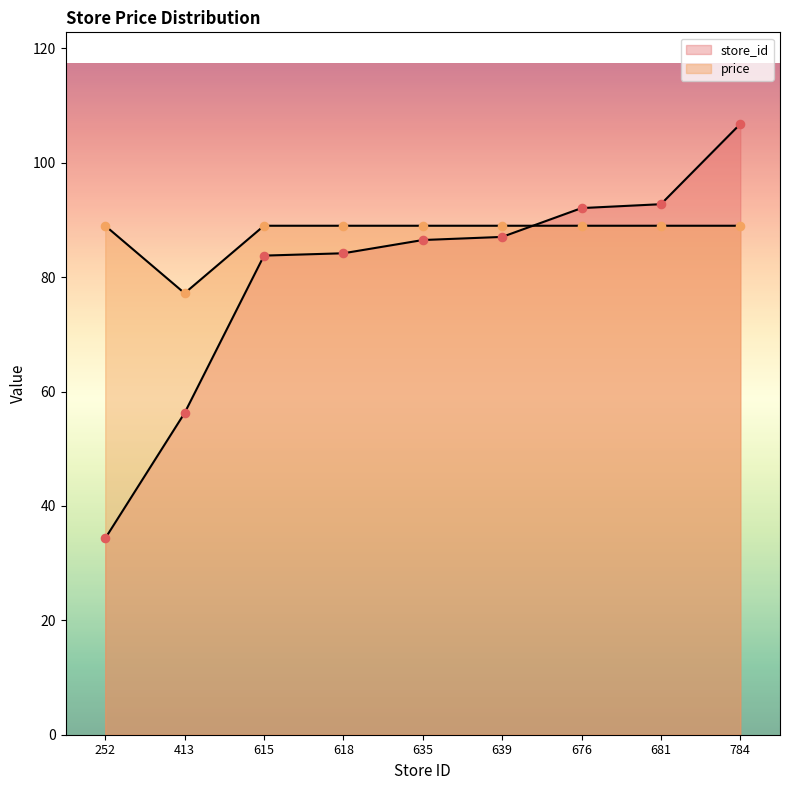

Which series contains the lowest Y value?

store_id